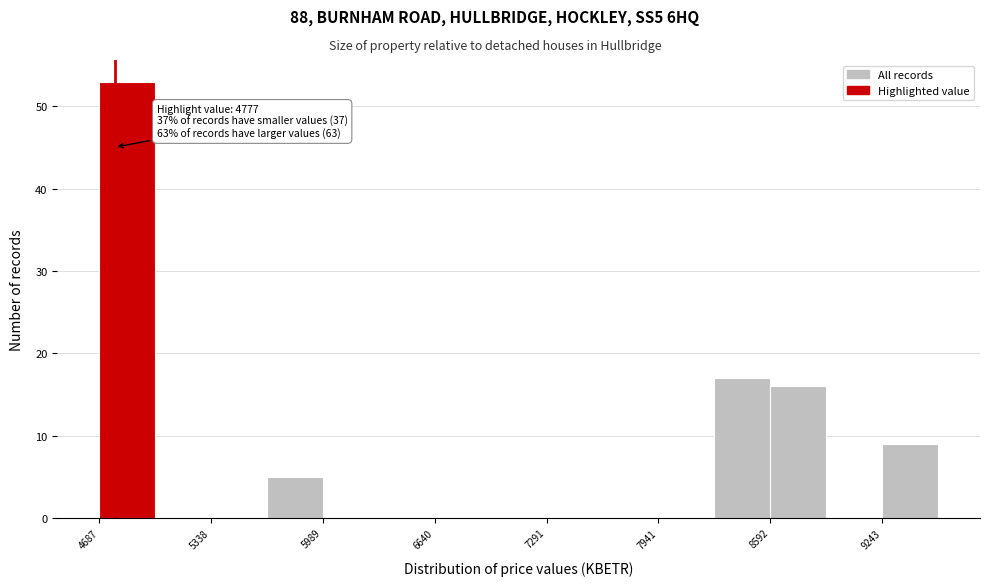

Around what value on the x-axis is the tallest bar? Give the approximate position of its centre, as read against the axis.

4800